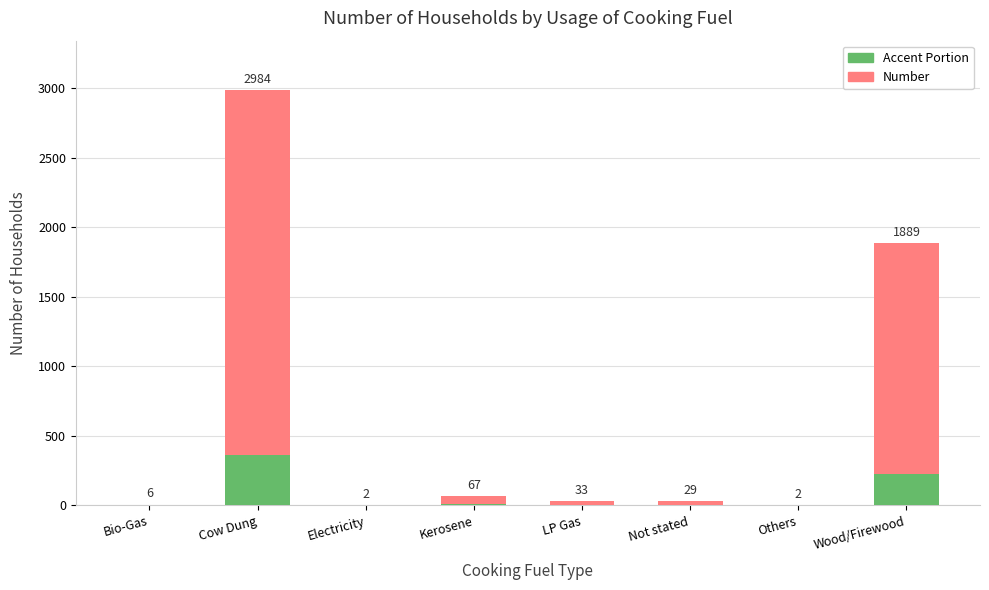

What is the total value across all series at Others?

2